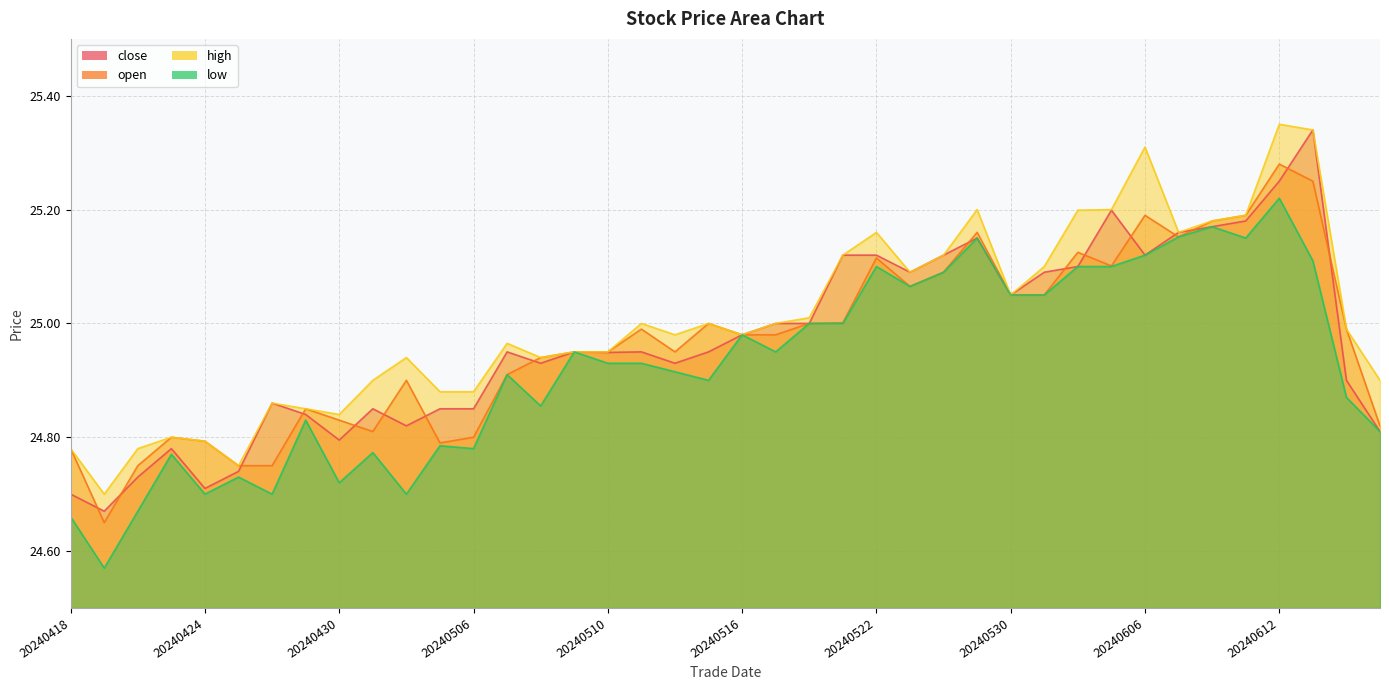

True or false: close has more than 2 points higher than both neighbors.

True